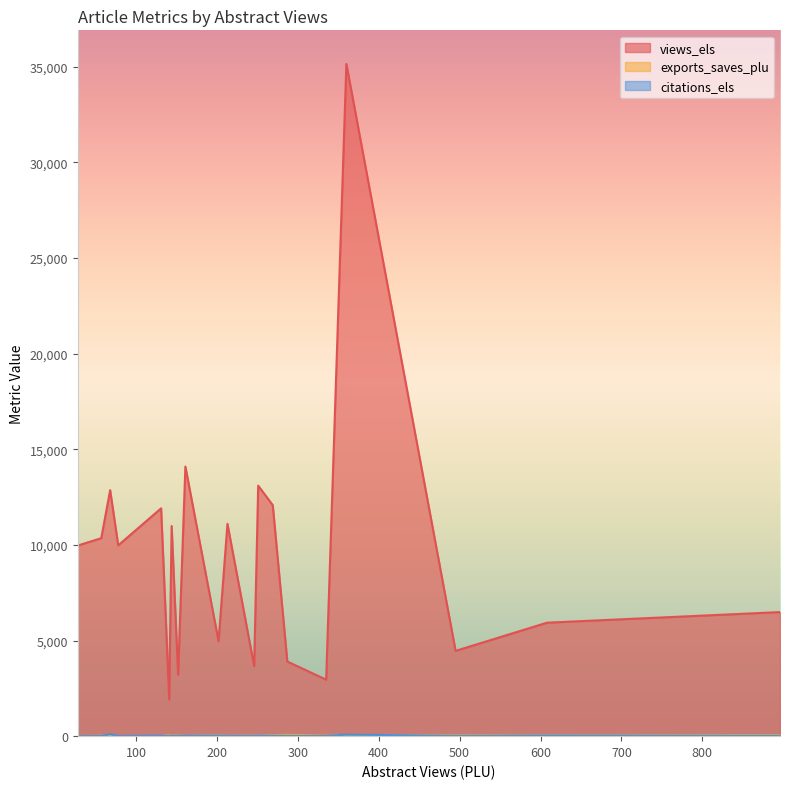

Between 131 and 213, which is larger?

131